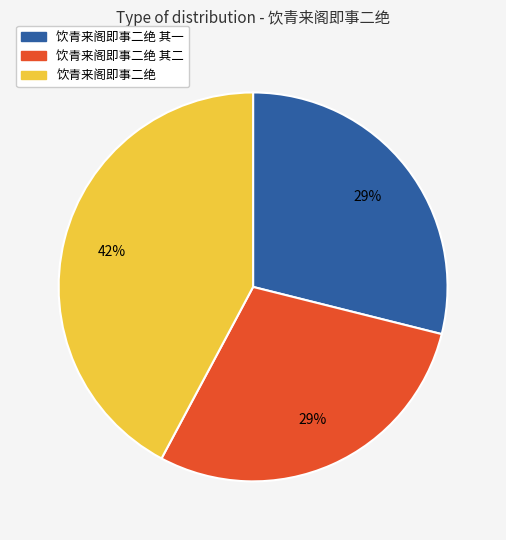

Is there a majority slice in this chart?

No